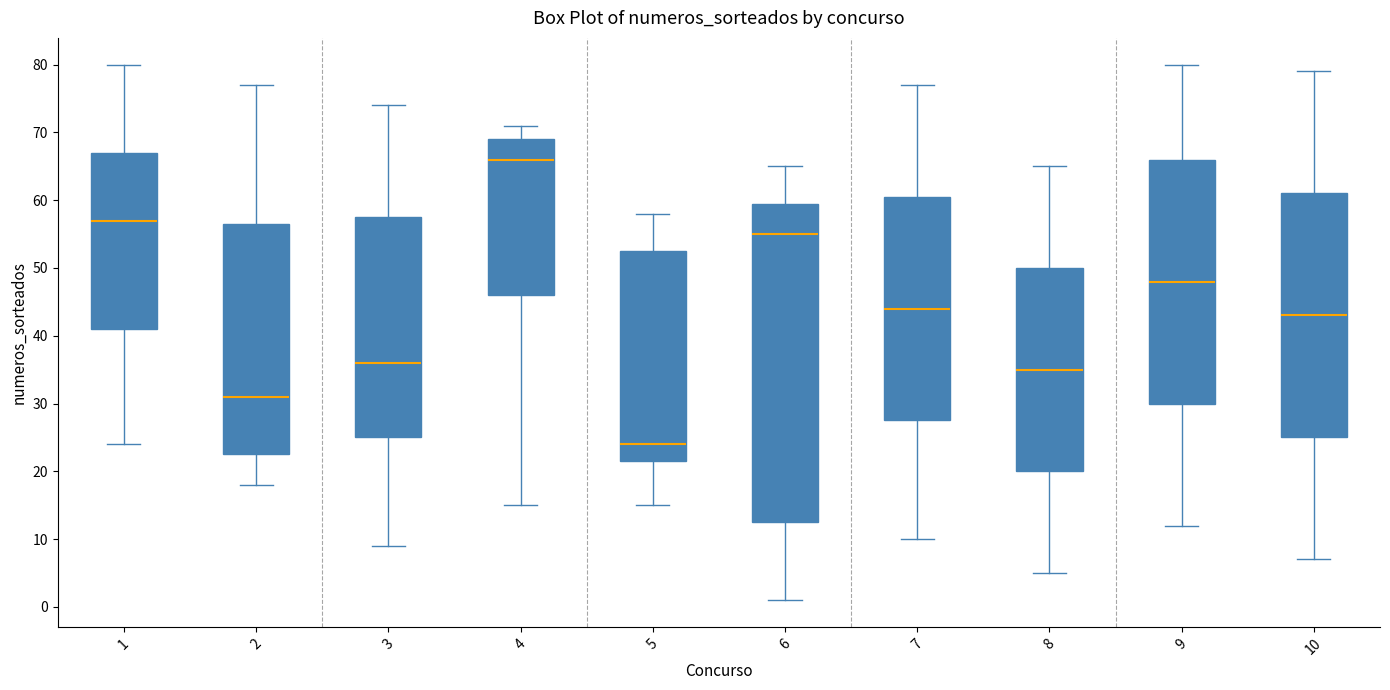

Reading left to right, read every box against the y-axis: the position of its median line, the range the box covers, and the ends of its whiskers. The values are not printed on the chart, so give them approximately, as read against the axis.

1: median 57, box 41 to 67, whiskers 24 to 80
2: median 31, box 23 to 57, whiskers 18 to 77
3: median 36, box 25 to 58, whiskers 9 to 74
4: median 66, box 46 to 69, whiskers 15 to 71
5: median 24, box 22 to 53, whiskers 15 to 58
6: median 55, box 13 to 60, whiskers 1 to 65
7: median 44, box 28 to 61, whiskers 10 to 77
8: median 35, box 20 to 50, whiskers 5 to 65
9: median 48, box 30 to 66, whiskers 12 to 80
10: median 43, box 25 to 61, whiskers 7 to 79